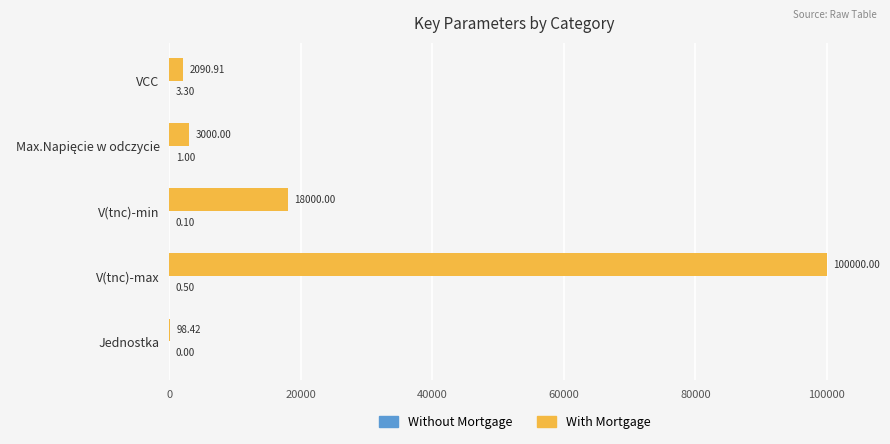

What is the sum of all With Mortgage values?

123189.3